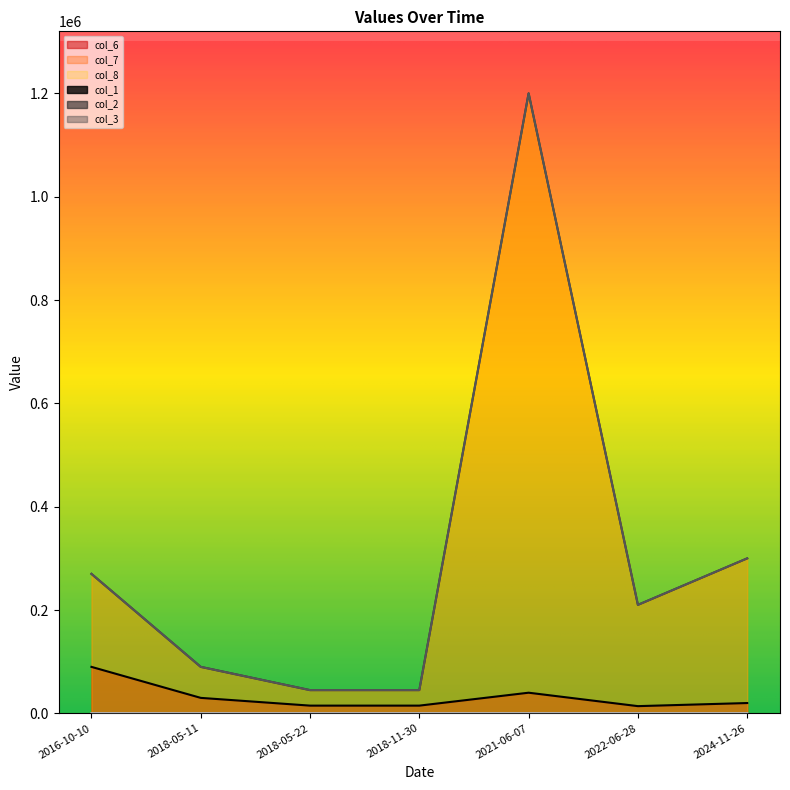

What is the sum of all col_7 values?

2160000